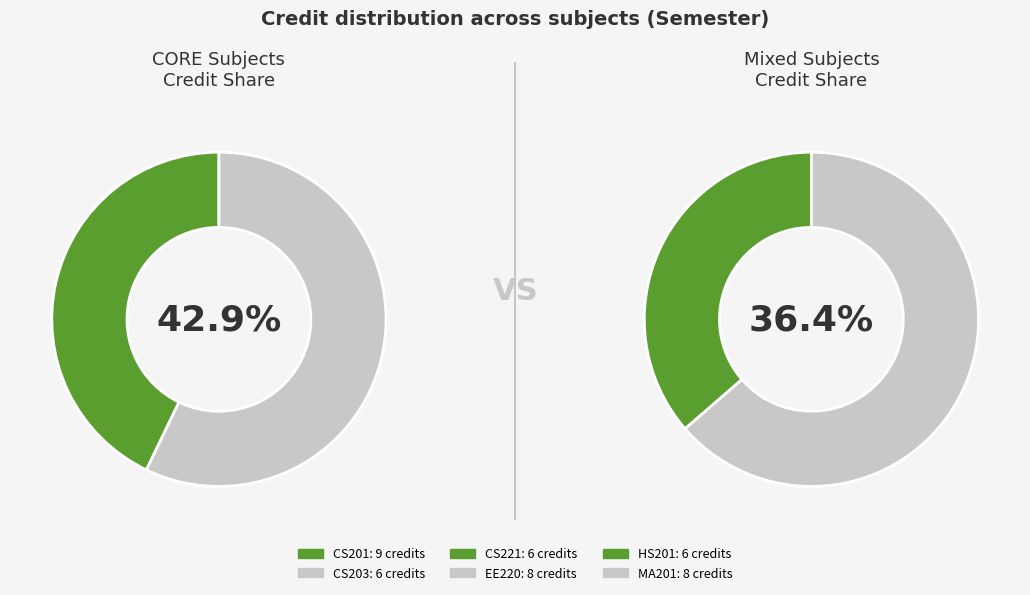

Between CS201 and CS203, which is larger?

CS201